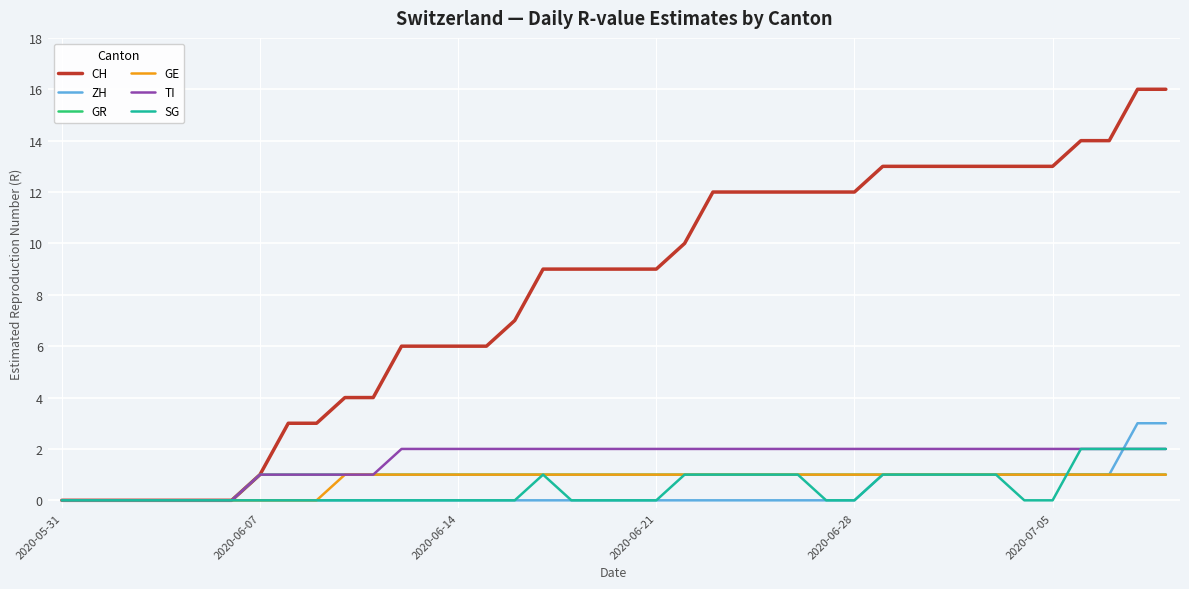

Which series has the largest total across all categories?

CH